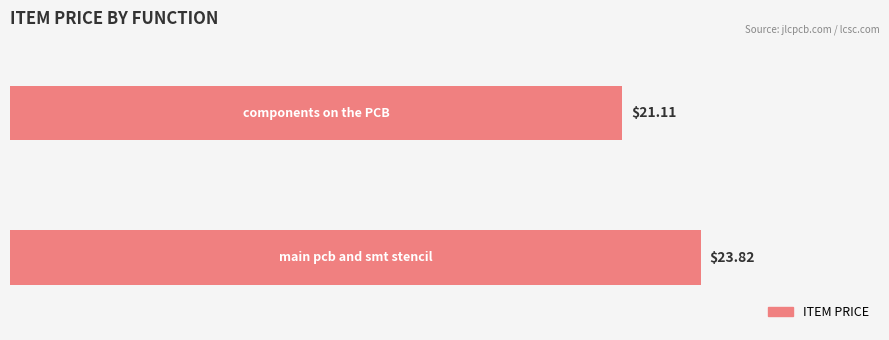

What is the difference between the maximum and minimum values?

2.7